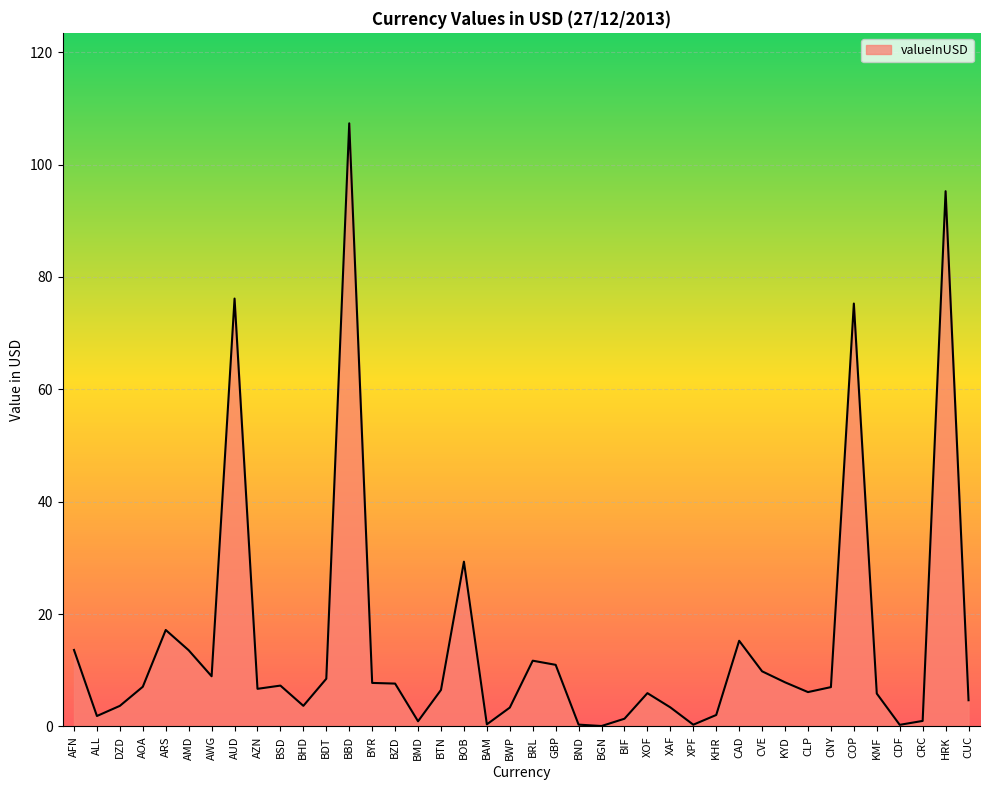

What position from the right is BBD?

28